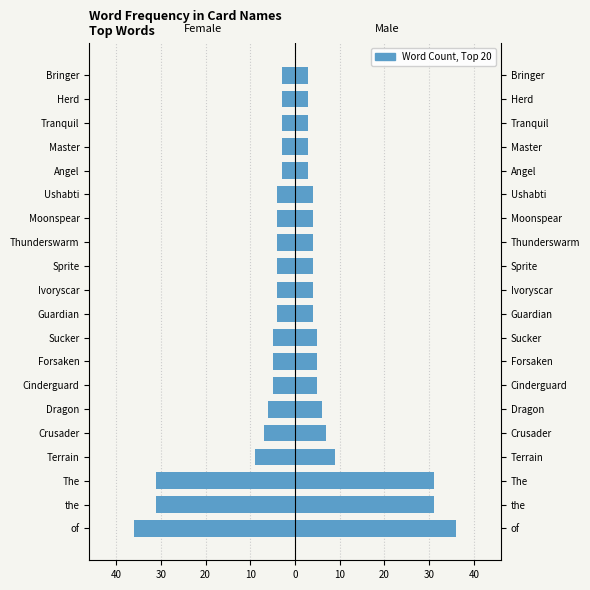

How many bars are there in each group?

2